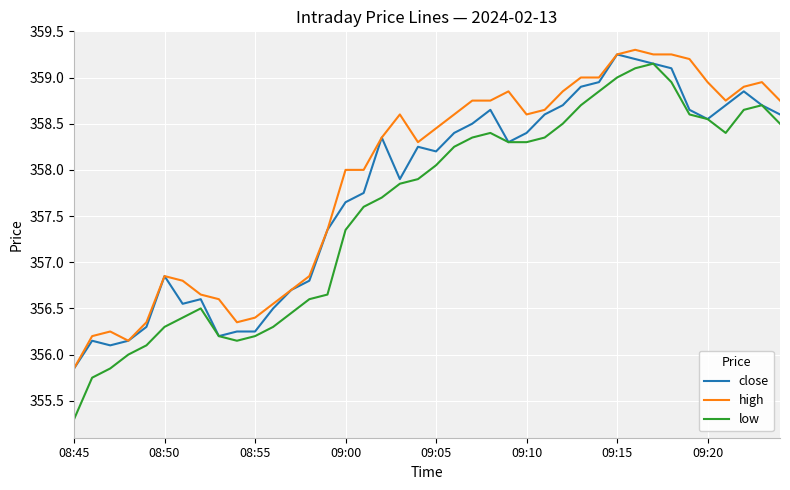

Rank the series by their average value, from highest to lowest.

high, close, low